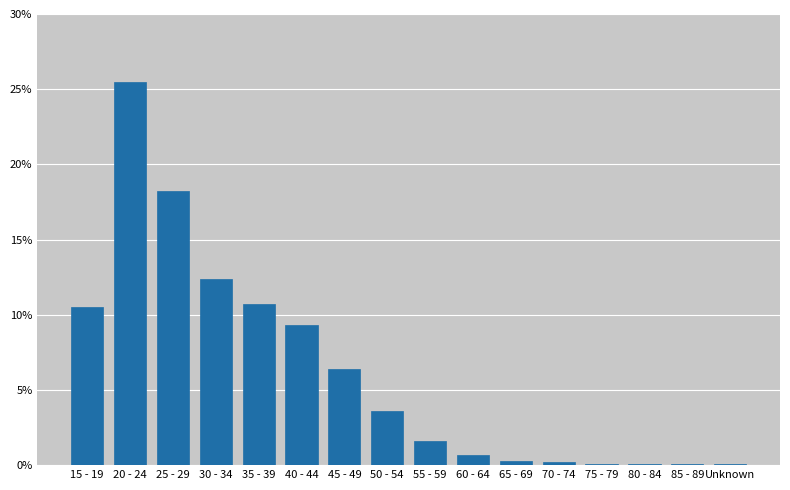

True or false: the data shows 2.8 at 30 - 34.

False